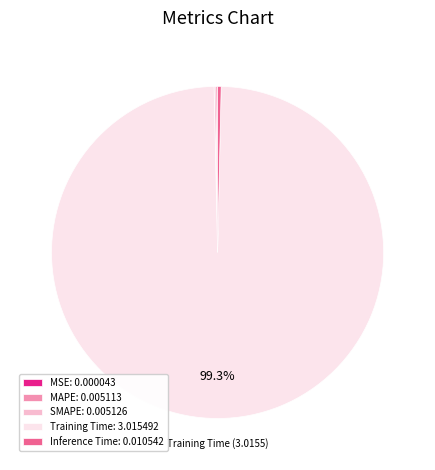

Which slice is the largest?

Training Time